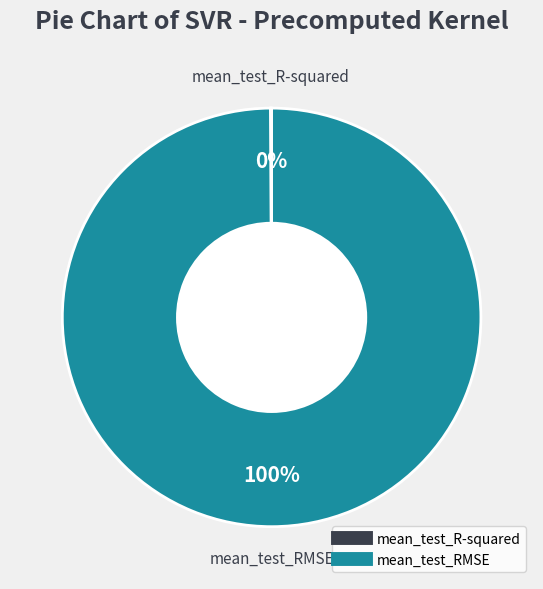

To the nearest percent, what percentage of the pie is mean_test_RMSE?

100%